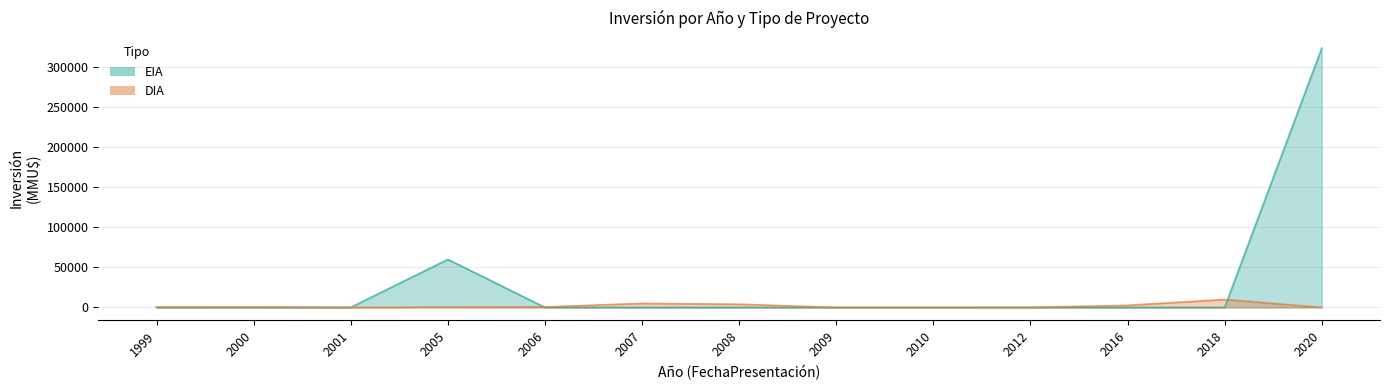

Reading right to left, what are all the values shown in this chart?

Inversion_EIA: 2020=324020	2018=0	2016=0	2012=0	2010=0	2009=0	2008=0	2007=0	2006=0	2005=60000	2001=0	2000=0	1999=0
Inversion_DIA: 2020=0	2018=9903	2016=2600	2012=100	2010=0	2009=0	2008=4000	2007=5014	2006=622	2005=400	2001=100	2000=480	1999=410